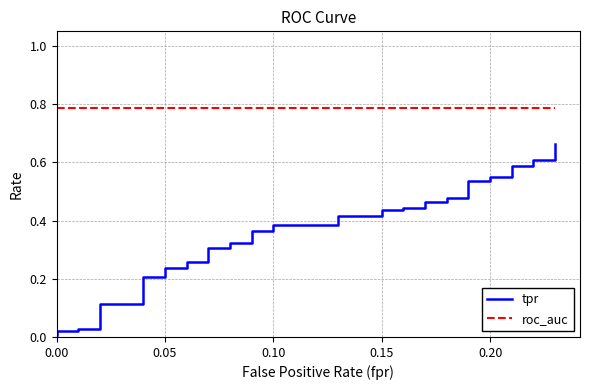

Does the chart have visible grid lines?

Yes